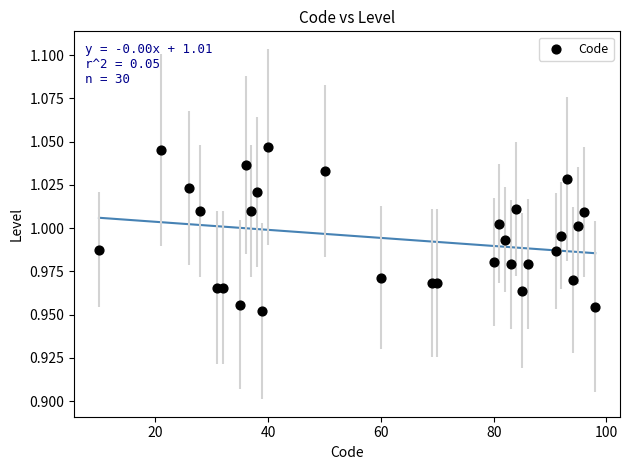

What is the range of X values (max minus min)?

88.0